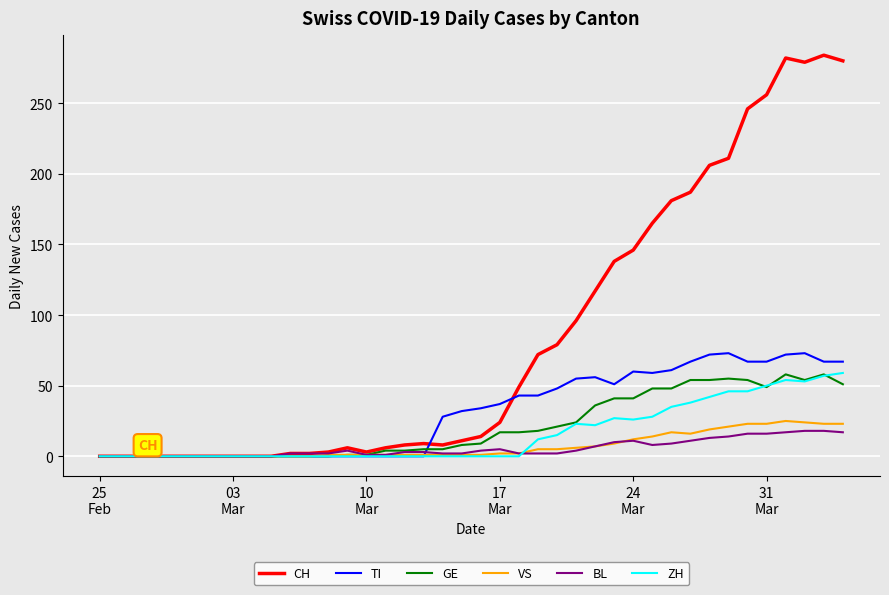

Which series has the largest total across all categories?

CH